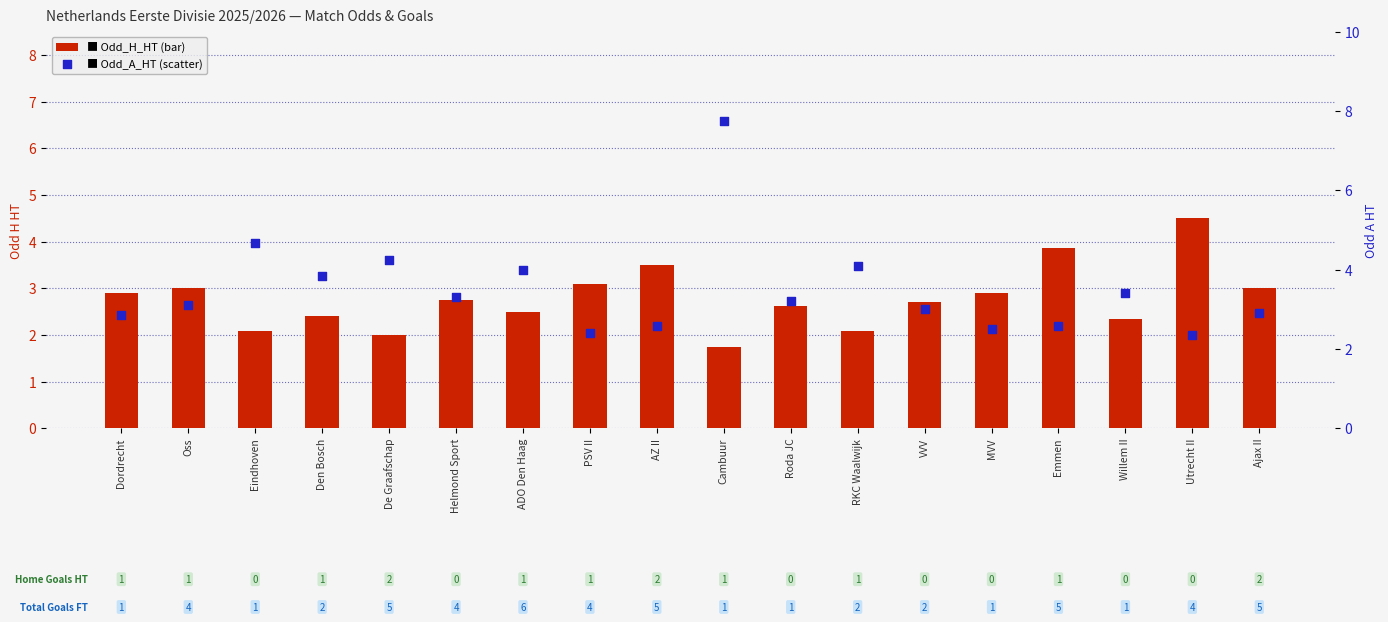

Which series has the largest Y range (max minus min)?

Odd_A_HT